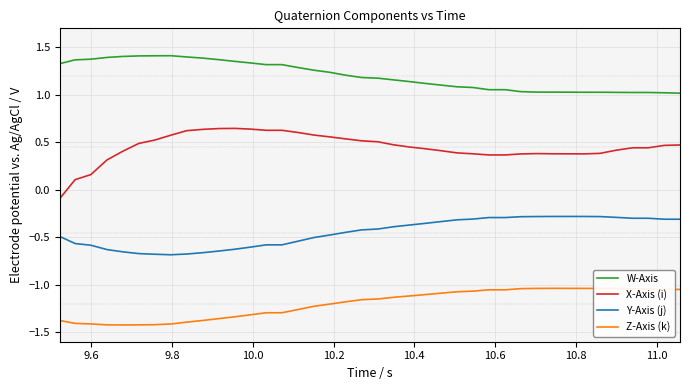

True or false: W-Axis and Y-Axis (j) intersect in this chart.

False